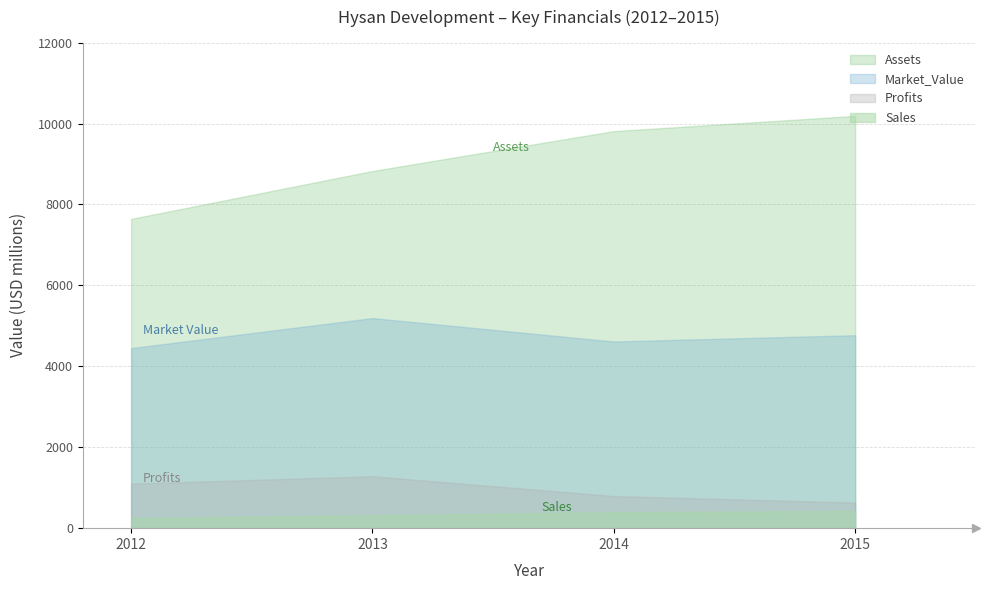

What is the value of the Market_Value point at the 2nd from the left?

5192.0